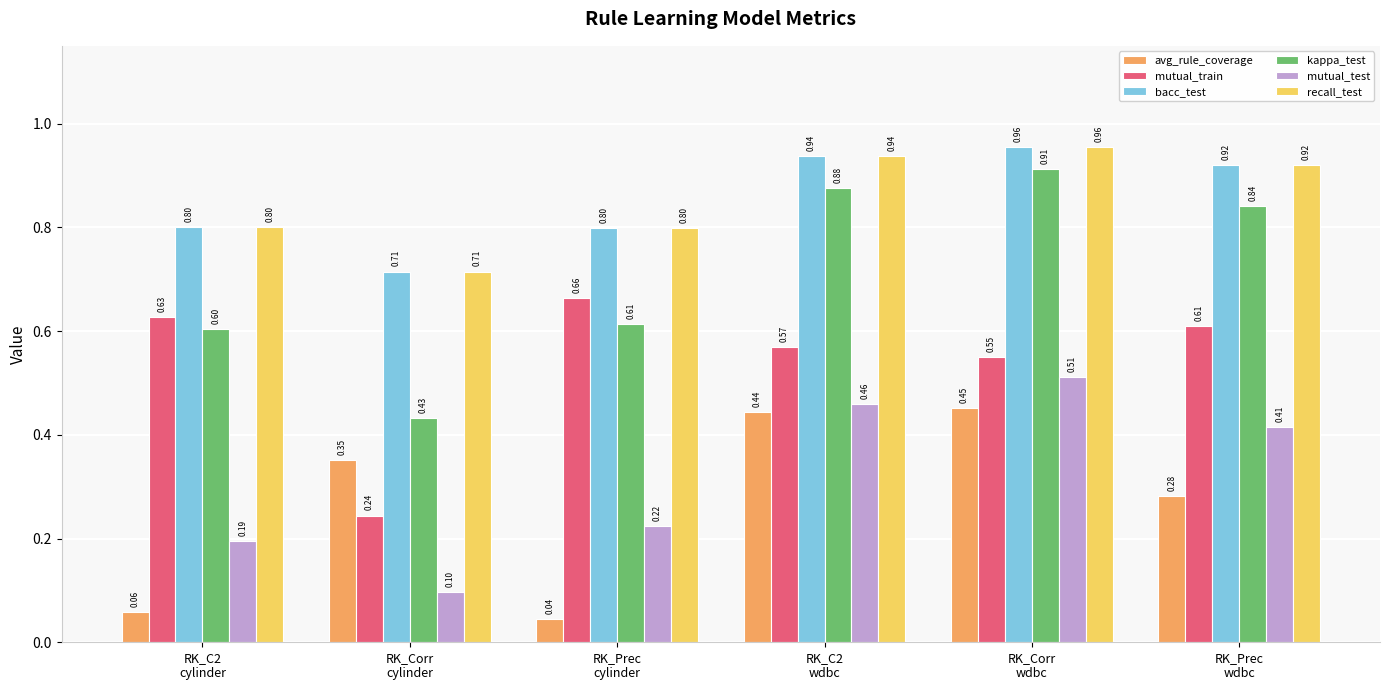

At how many categories does at least one series exceed 0?

6